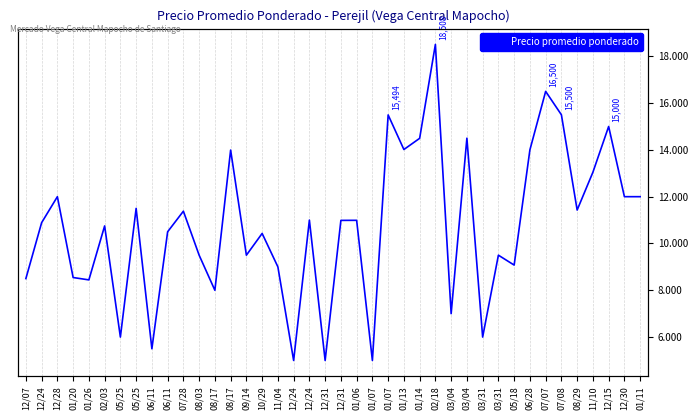

What is the label of the 32nd point from the left?

05/18